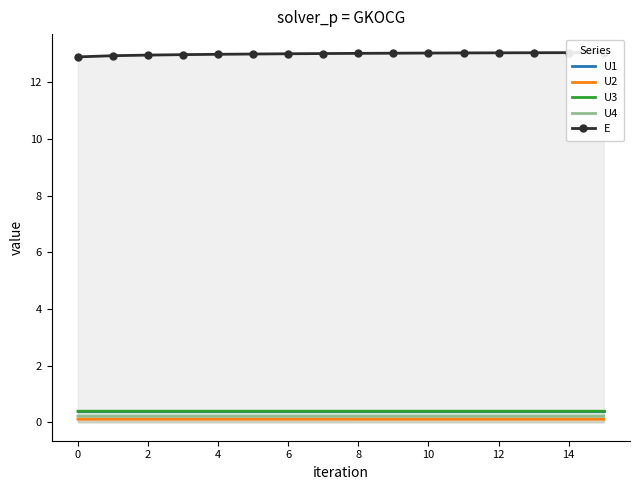

Which category has the highest value across all series?

15